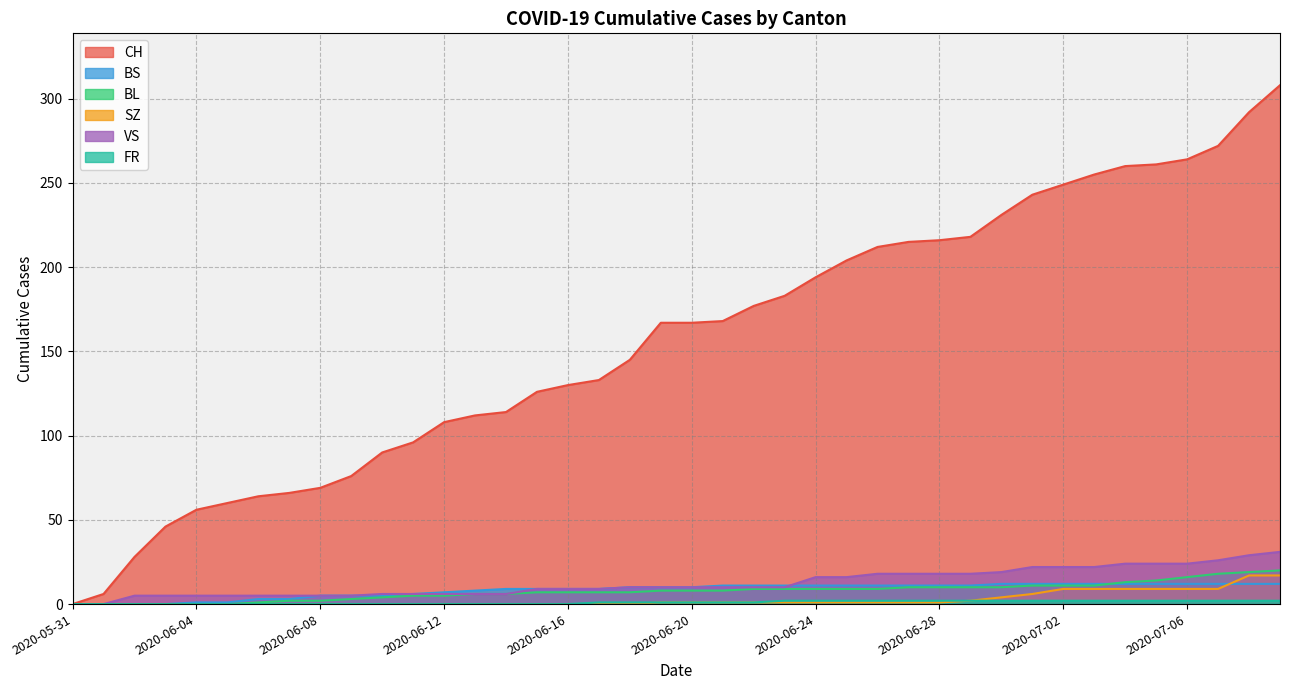

What are all the series names shown in the legend?

CH, BS, BL, SZ, VS, FR